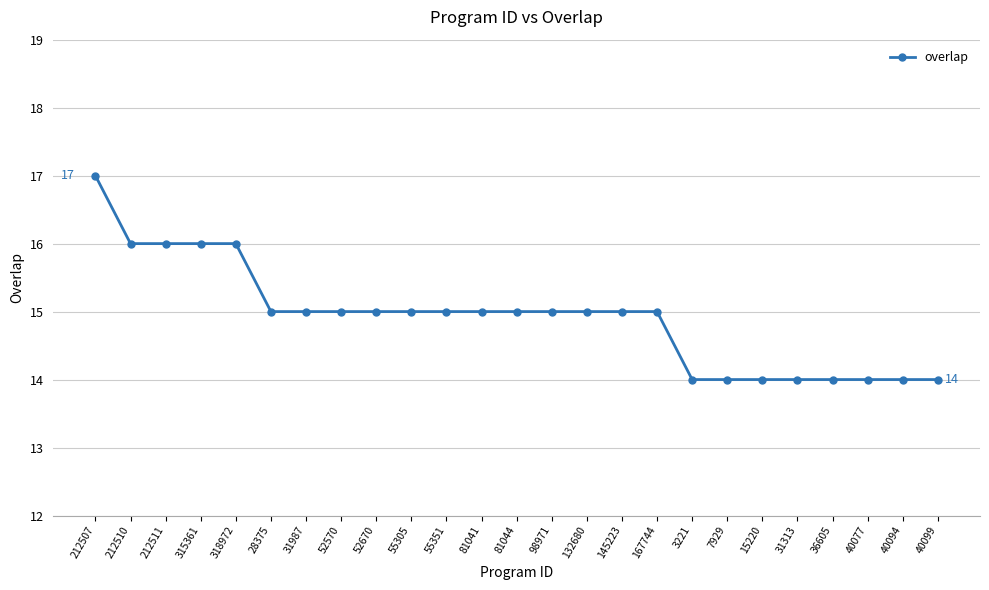

True or false: the data shows 5 at 36605.

False